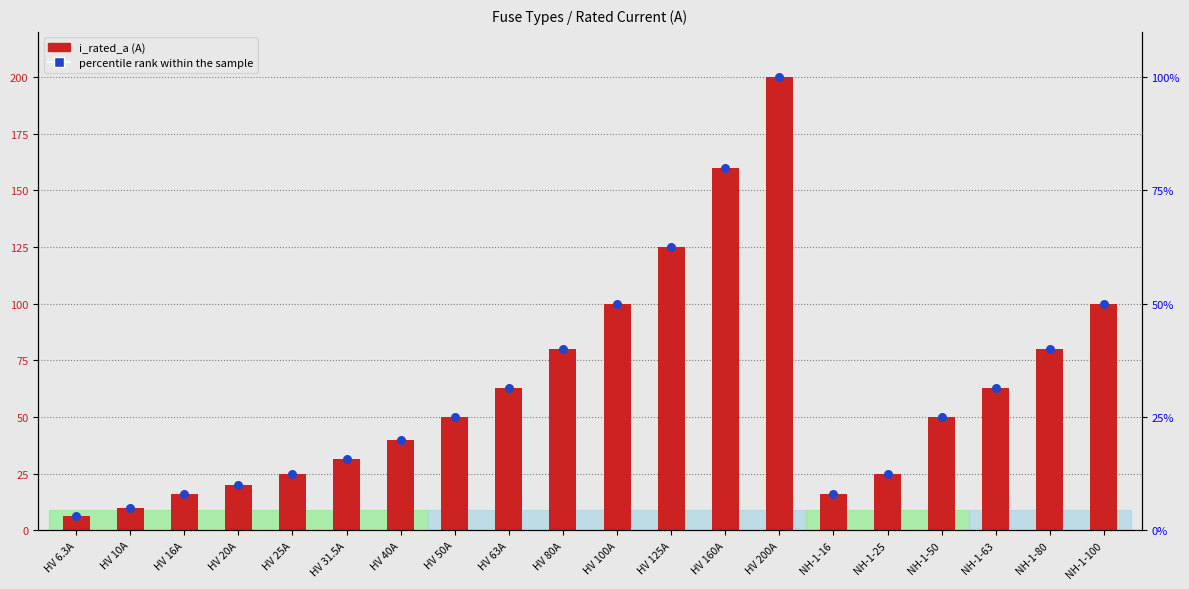

Which series has the largest total across all categories?

i_rated_a